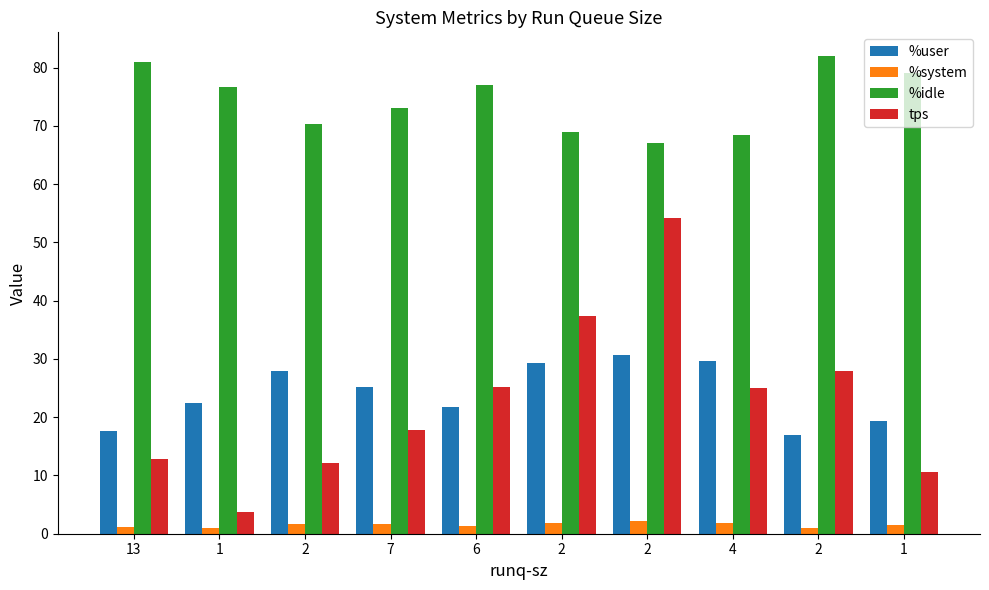

Reading left to right, list all the values displayed in this chart.

%user: 17.7	22.4	28.0	25.1	21.7	29.2	30.6	29.6	16.9	19.3
%system: 1.2	0.9	1.7	1.8	1.2	1.8	2.2	1.8	1.1	1.6
%idle: 81.0	76.7	70.3	73.1	77.1	69.0	67.2	68.5	82.0	79.1
tps: 12.8	3.8	12.2	17.8	25.2	37.4	54.2	25.0	28.0	10.6